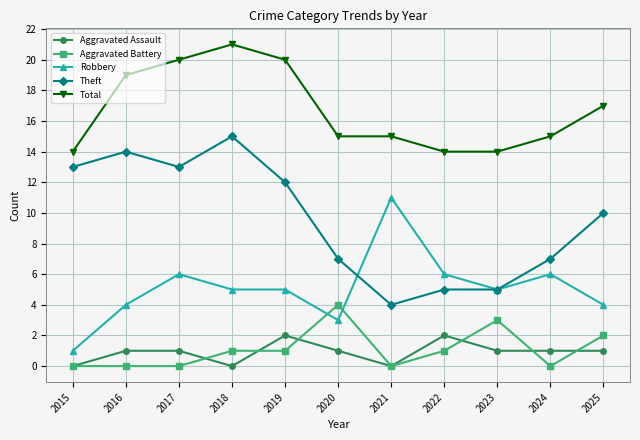

True or false: Theft and Robbery intersect in this chart.

True